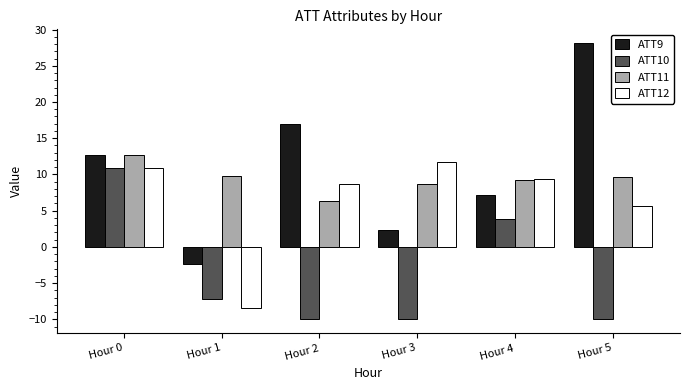

What are all the series names shown in the legend?

ATT9, ATT10, ATT11, ATT12